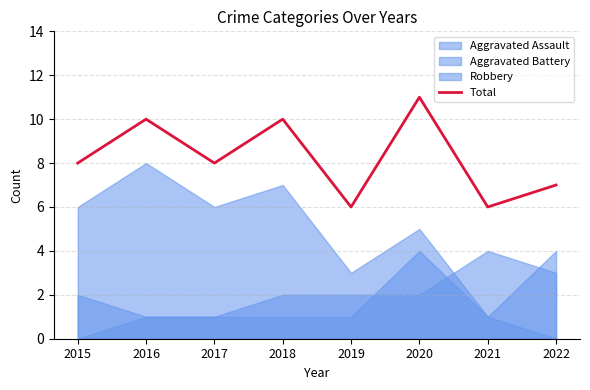

How many interior local peaks (higher than both neighbors) does the data have?

3